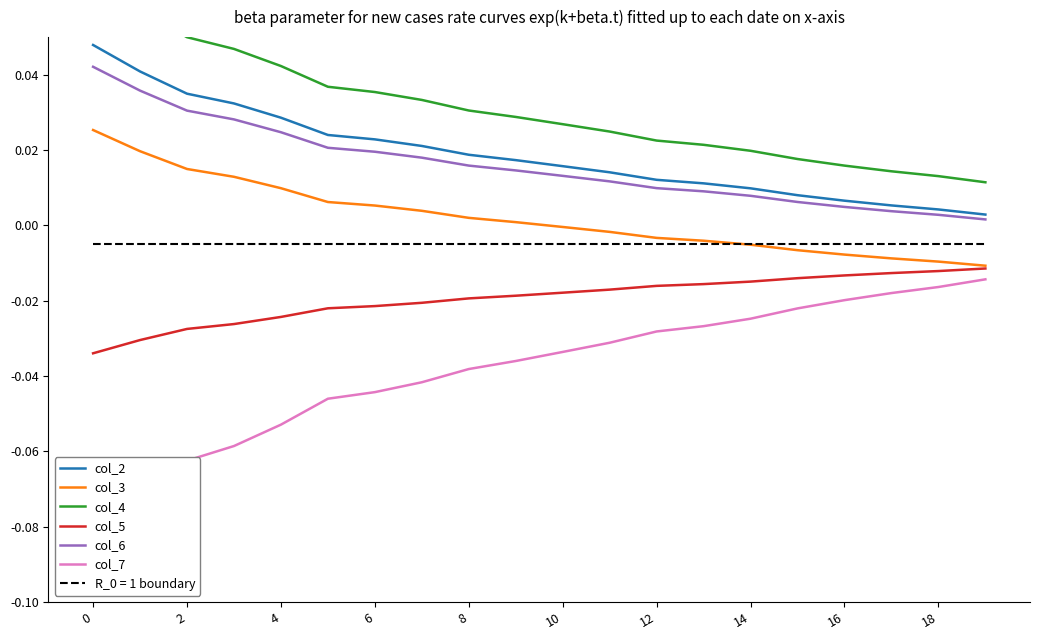

True or false: col_2 and col_3 cross at least once.

False